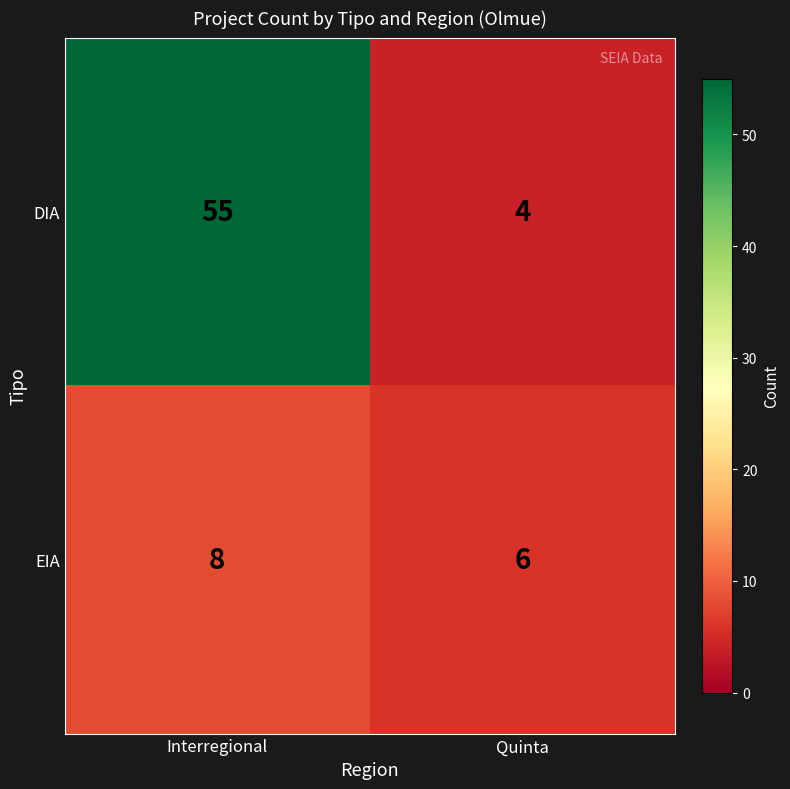

Reading left to right, list all the values displayed in this chart.

DIA: 55	4
EIA: 8	6